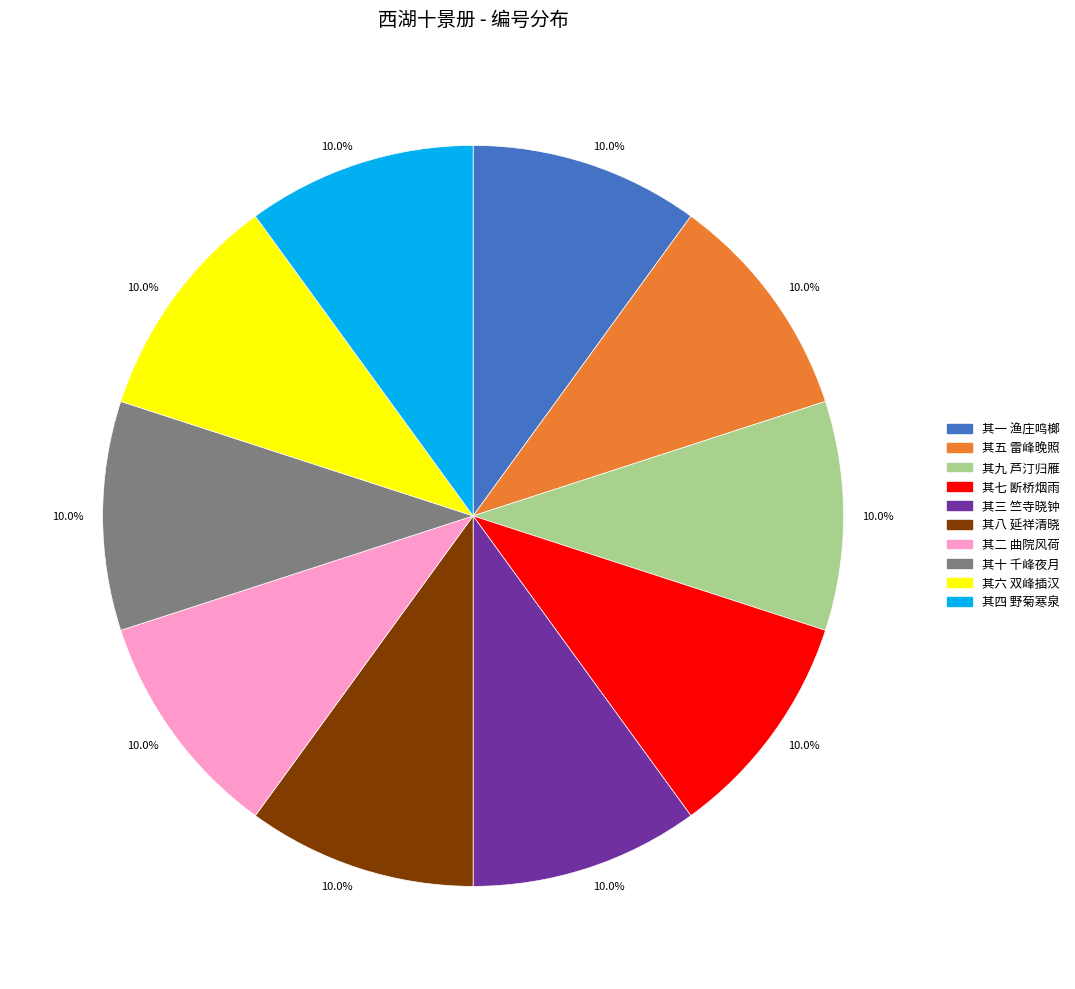

True or false: 其一 渔庄鸣榔 accounts for 10% of the total.

True